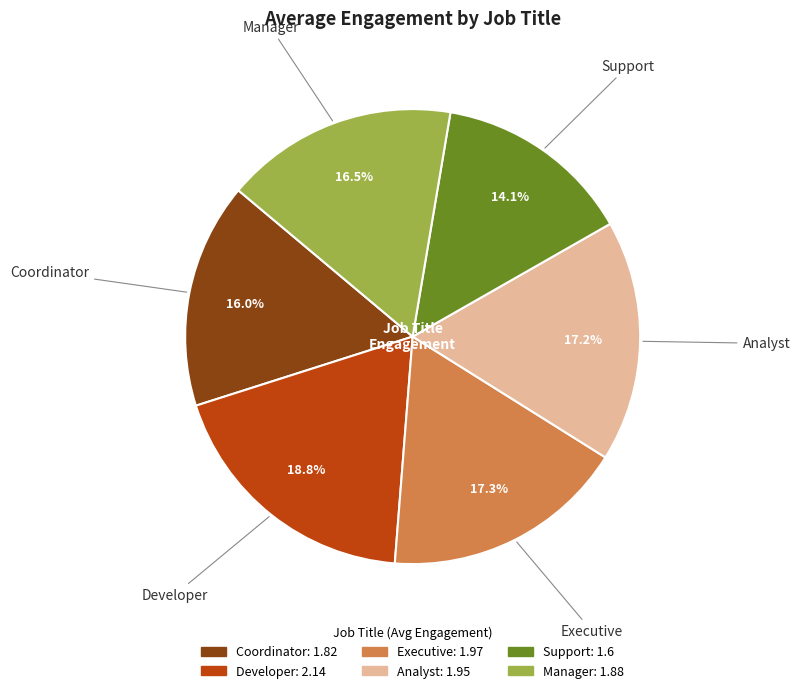

To the nearest percent, what percentage of the pie is Coordinator?

16%